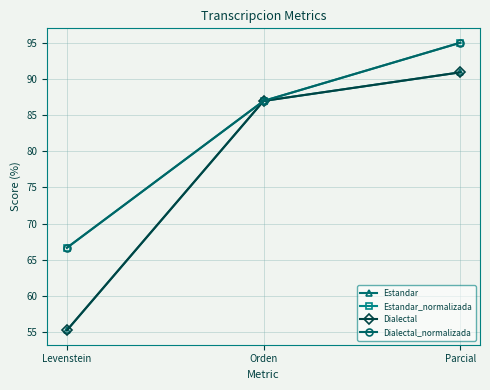

Reading left to right, transcribe all the data shown in this chart.

Estandar: Levenstein=55.3	Orden=87.0	Parcial=90.9
Estandar_normalizada: Levenstein=66.7	Orden=87.0	Parcial=95.0
Dialectal: Levenstein=55.3	Orden=87.0	Parcial=90.9
Dialectal_normalizada: Levenstein=66.7	Orden=87.0	Parcial=95.0